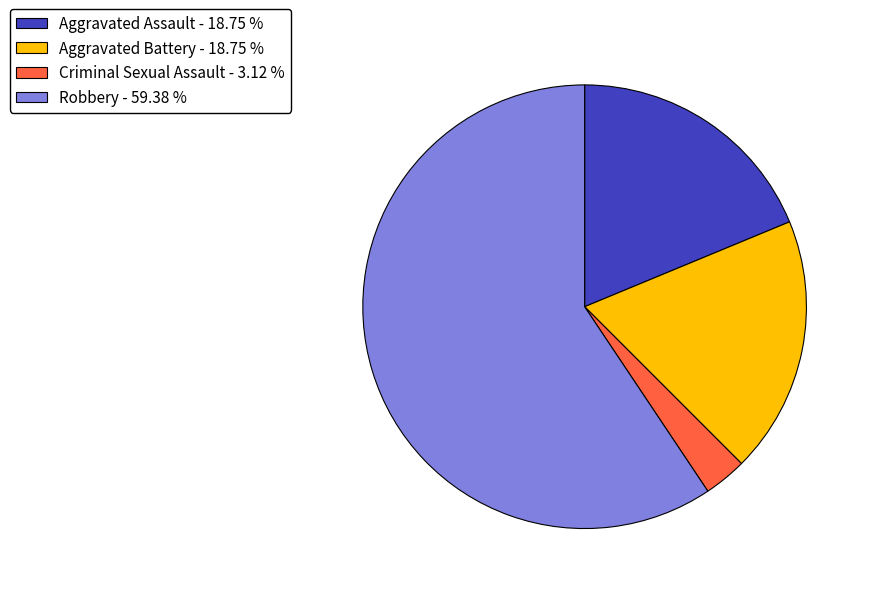

Does Aggravated Assault - 18.75 % account for over 50% of the chart?

No